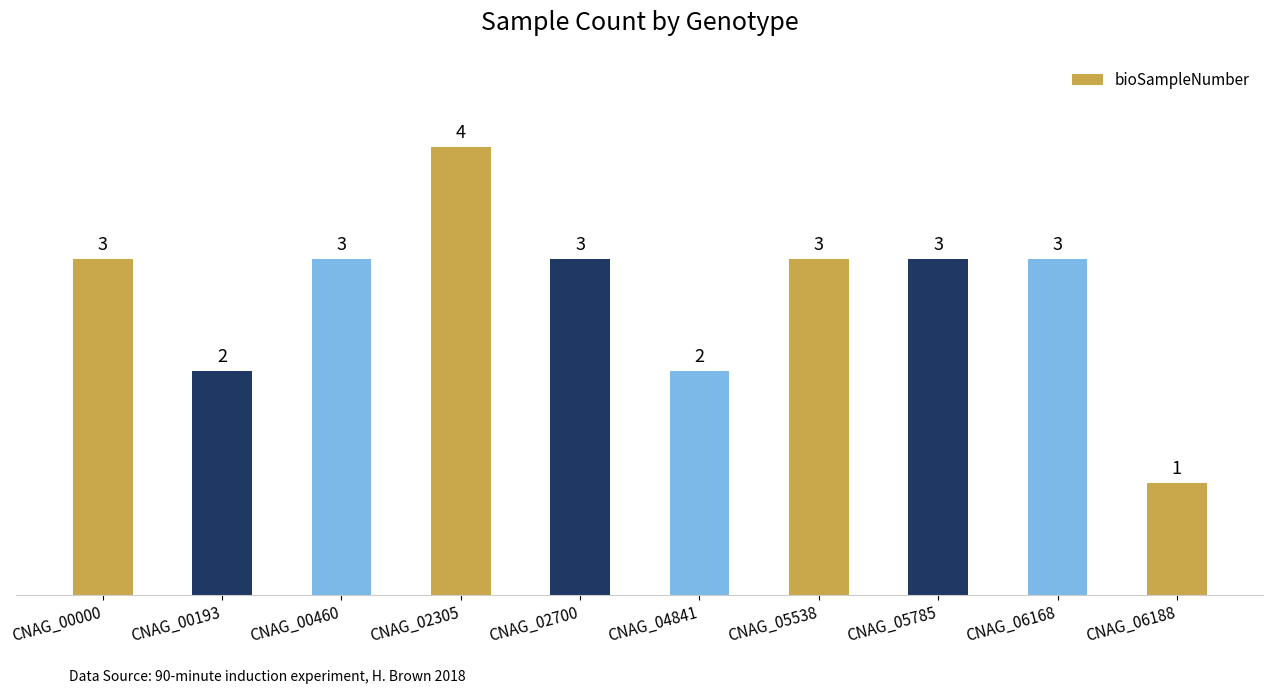

Which label corresponds to the largest value in the chart?

CNAG_02305